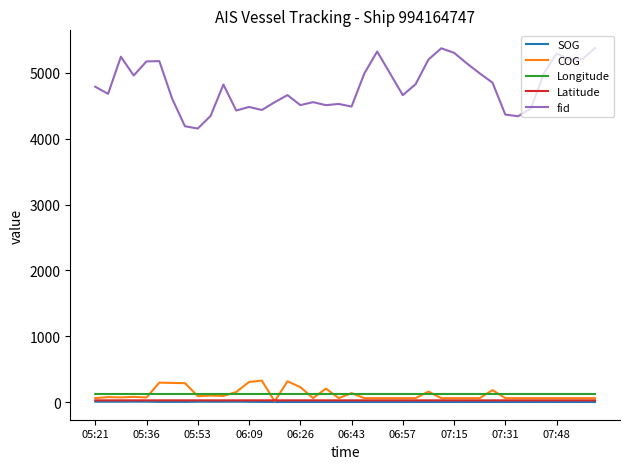

What is the sum of all COG values?

4641.8